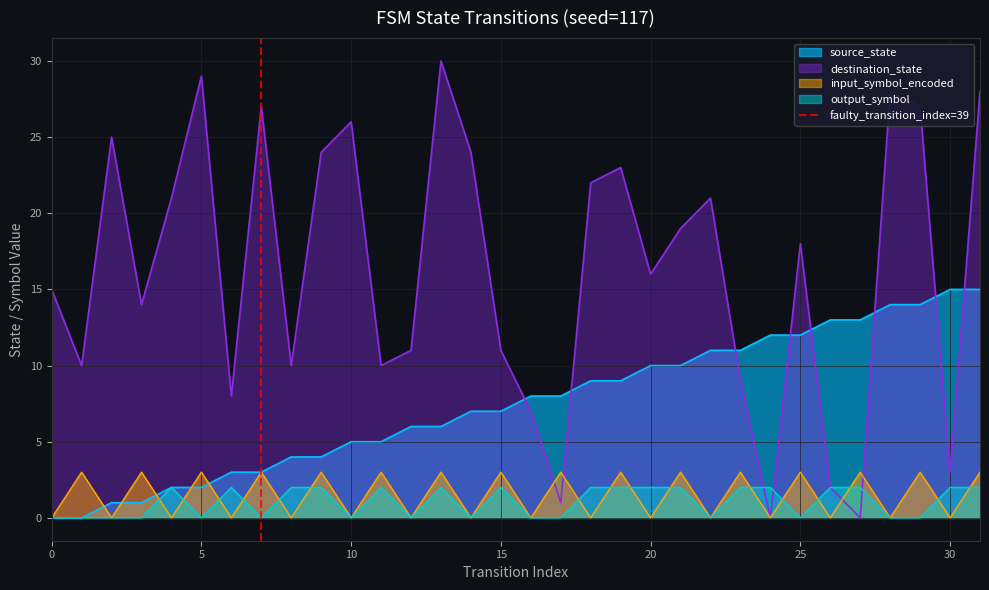

Is it true that source_state equals -7 at 0?

False